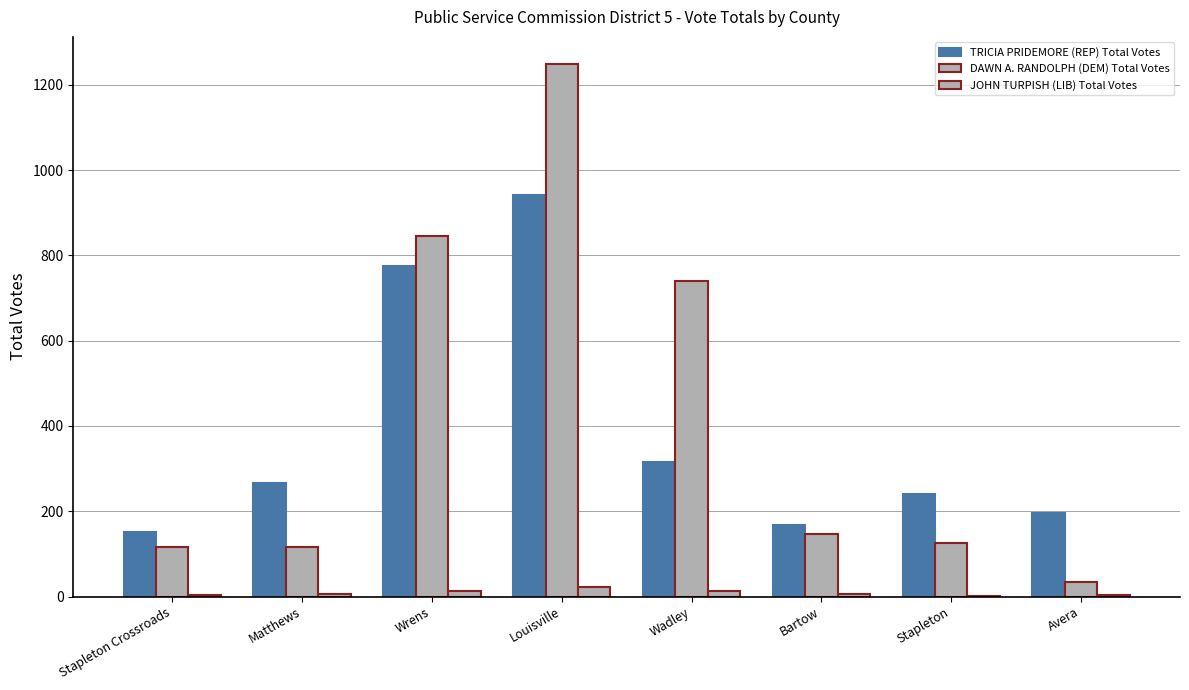

Is the value of DAWN A. RANDOLPH (DEM) Total Votes at Louisville greater than the value of JOHN TURPISH (LIB) Total Votes at Stapleton Crossroads?

Yes